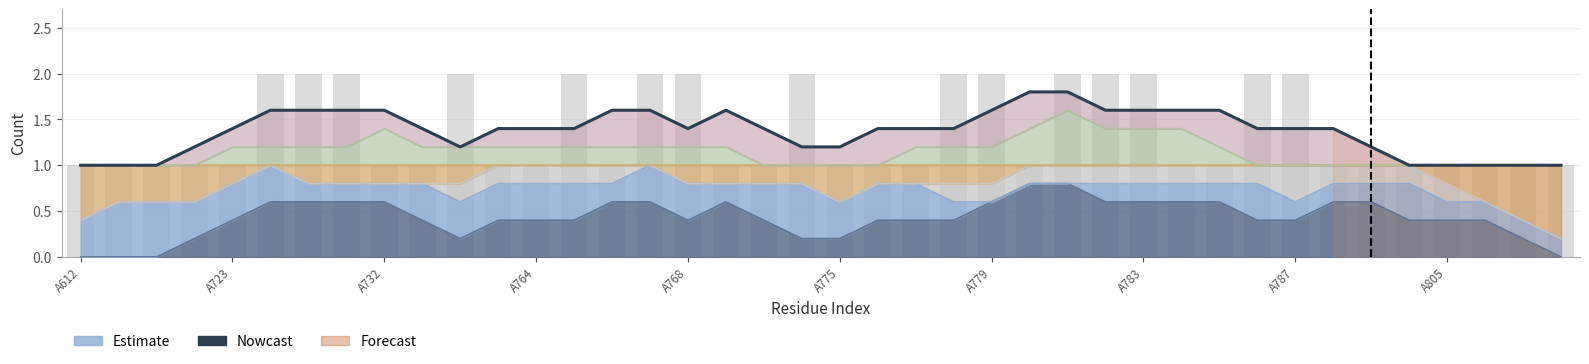

How many values exceed 1?

32